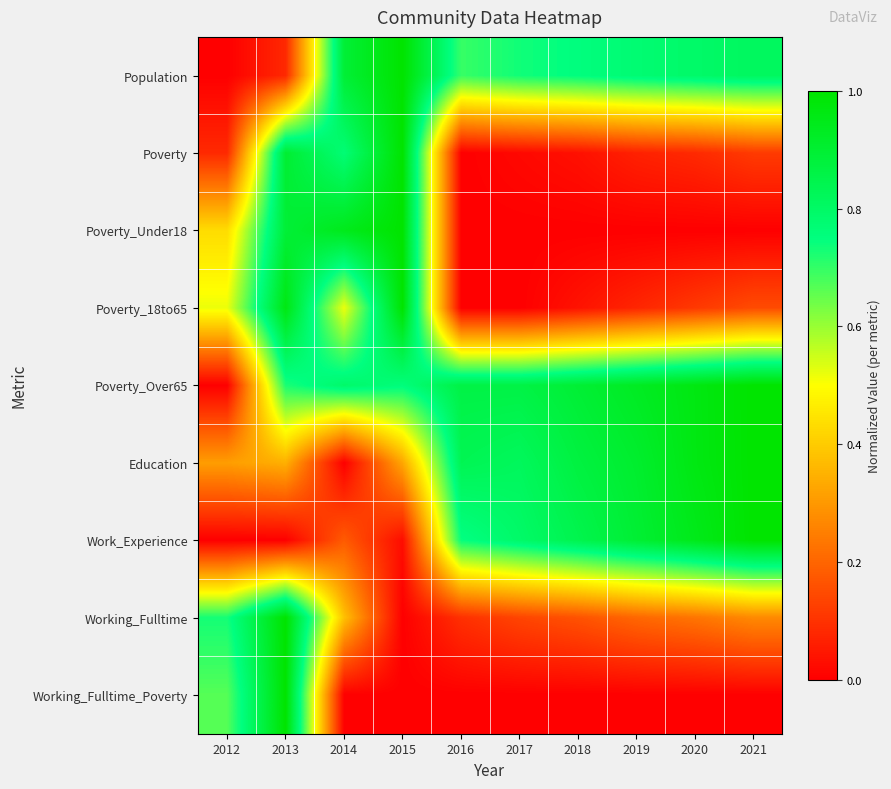

Reading left to right, extract all data points from this chart.

Population: 2012=0.0	2013=0.1	2014=0.9	2015=1.0	2016=0.7	2017=0.7	2018=0.8	2019=0.8	2020=0.8	2021=0.8
Poverty: 2012=0.1	2013=0.9	2014=0.8	2015=1.0	2016=0.0	2017=0.0	2018=0.0	2019=0.1	2020=0.1	2021=0.1
Poverty_Under18: 2012=0.4	2013=0.9	2014=0.9	2015=1.0	2016=0.0	2017=0.0	2018=0.0	2019=0.0	2020=0.0	2021=0.0
Poverty_18to65: 2012=0.5	2013=1.0	2014=0.5	2015=1.0	2016=0.0	2017=0.0	2018=0.0	2019=0.1	2020=0.1	2021=0.1
Poverty_Over65: 2012=0.0	2013=0.7	2014=0.8	2015=0.8	2016=0.9	2017=0.9	2018=0.9	2019=0.9	2020=1.0	2021=1.0
Education: 2012=0.3	2013=0.3	2014=0.0	2015=0.3	2016=0.8	2017=0.8	2018=0.9	2019=0.9	2020=1.0	2021=1.0
Work_Experience: 2012=0.0	2013=0.0	2014=0.2	2015=0.0	2016=0.7	2017=0.8	2018=0.8	2019=0.9	2020=0.9	2021=1.0
Working_Fulltime: 2012=0.7	2013=1.0	2014=0.4	2015=0.0	2016=0.1	2017=0.1	2018=0.2	2019=0.2	2020=0.2	2021=0.3
Working_Fulltime_Poverty: 2012=0.7	2013=1.0	2014=0.0	2015=0.0	2016=0.0	2017=0.0	2018=0.0	2019=0.0	2020=0.0	2021=0.0